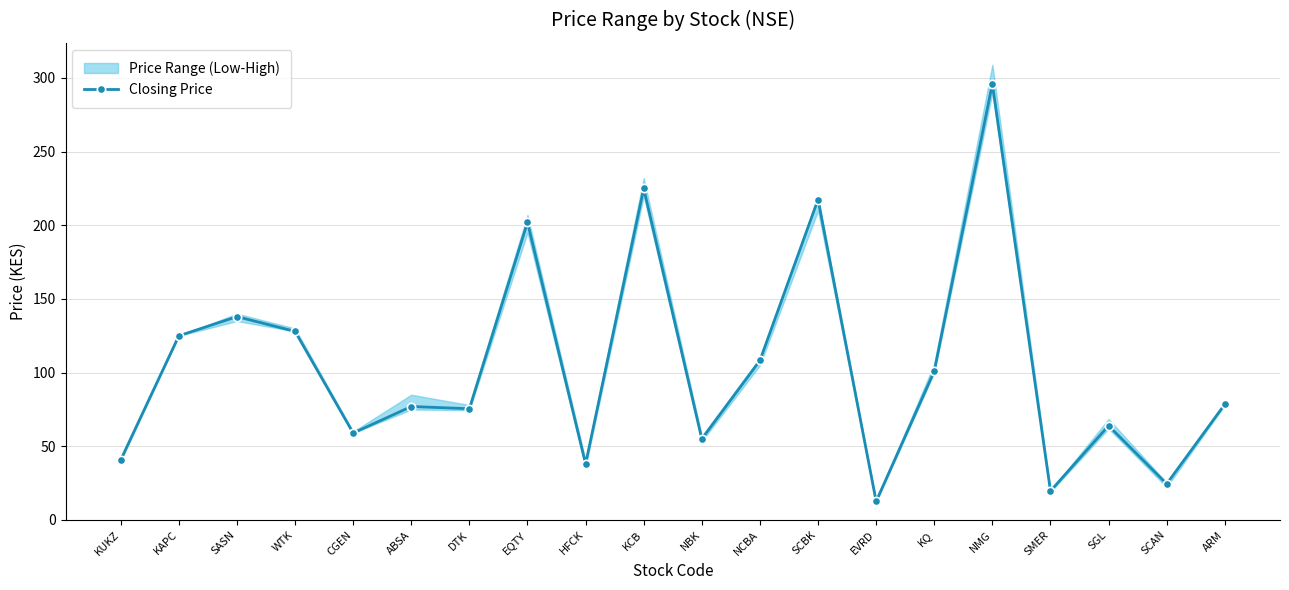

How many data points in Closing Price are less than 78?

10